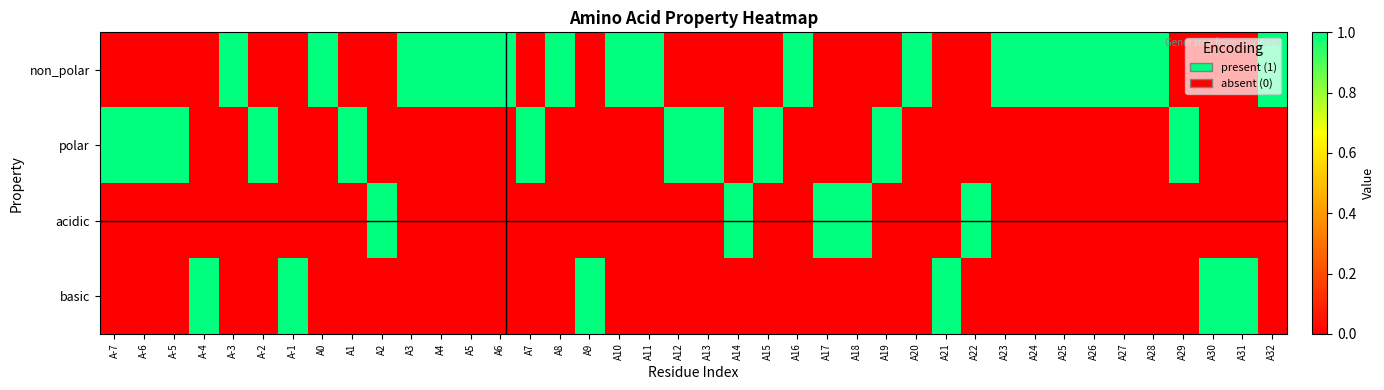

Reading left to right, extract all data points from this chart.

non_polar: A-7=0	A-6=0	A-5=0	A-4=0	A-3=1	A-2=0	A-1=0	A0=1	A1=0	A2=0	A3=1	A4=1	A5=1	A6=1	A7=0	A8=1	A9=0	A10=1	A11=1	A12=0	A13=0	A14=0	A15=0	A16=1	A17=0	A18=0	A19=0	A20=1	A21=0	A22=0	A23=1	A24=1	A25=1	A26=1	A27=1	A28=1	A29=0	A30=0	A31=0	A32=1
polar: A-7=1	A-6=1	A-5=1	A-4=0	A-3=0	A-2=1	A-1=0	A0=0	A1=1	A2=0	A3=0	A4=0	A5=0	A6=0	A7=1	A8=0	A9=0	A10=0	A11=0	A12=1	A13=1	A14=0	A15=1	A16=0	A17=0	A18=0	A19=1	A20=0	A21=0	A22=0	A23=0	A24=0	A25=0	A26=0	A27=0	A28=0	A29=1	A30=0	A31=0	A32=0
acidic: A-7=0	A-6=0	A-5=0	A-4=0	A-3=0	A-2=0	A-1=0	A0=0	A1=0	A2=1	A3=0	A4=0	A5=0	A6=0	A7=0	A8=0	A9=0	A10=0	A11=0	A12=0	A13=0	A14=1	A15=0	A16=0	A17=1	A18=1	A19=0	A20=0	A21=0	A22=1	A23=0	A24=0	A25=0	A26=0	A27=0	A28=0	A29=0	A30=0	A31=0	A32=0
basic: A-7=0	A-6=0	A-5=0	A-4=1	A-3=0	A-2=0	A-1=1	A0=0	A1=0	A2=0	A3=0	A4=0	A5=0	A6=0	A7=0	A8=0	A9=1	A10=0	A11=0	A12=0	A13=0	A14=0	A15=0	A16=0	A17=0	A18=0	A19=0	A20=0	A21=1	A22=0	A23=0	A24=0	A25=0	A26=0	A27=0	A28=0	A29=0	A30=1	A31=1	A32=0